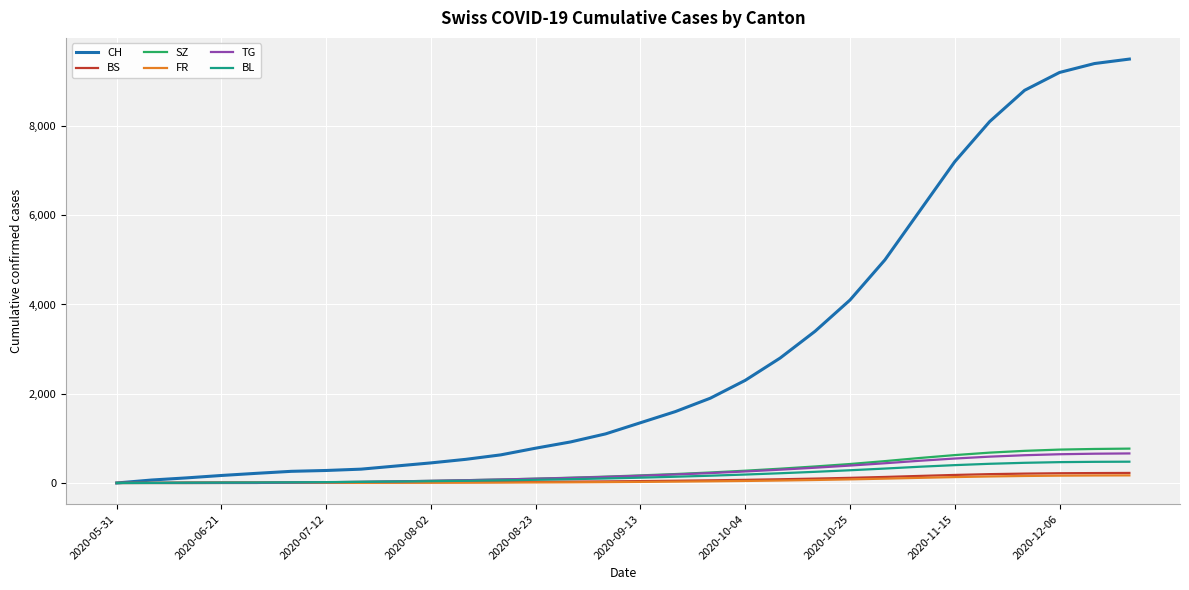

Which series has the widest spread of values?

CH